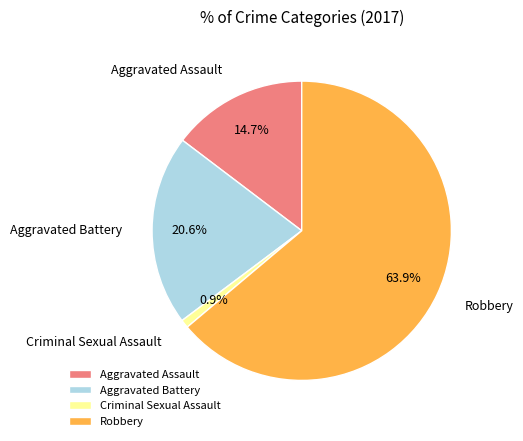

Which has a higher value, Aggravated Assault or Criminal Sexual Assault?

Aggravated Assault